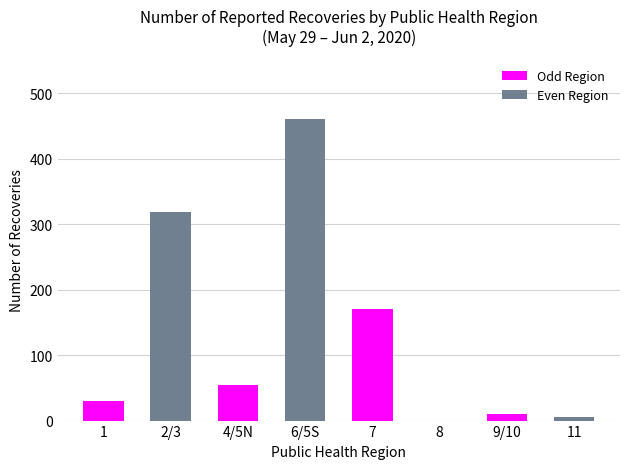

What is the sum of all values?

1050